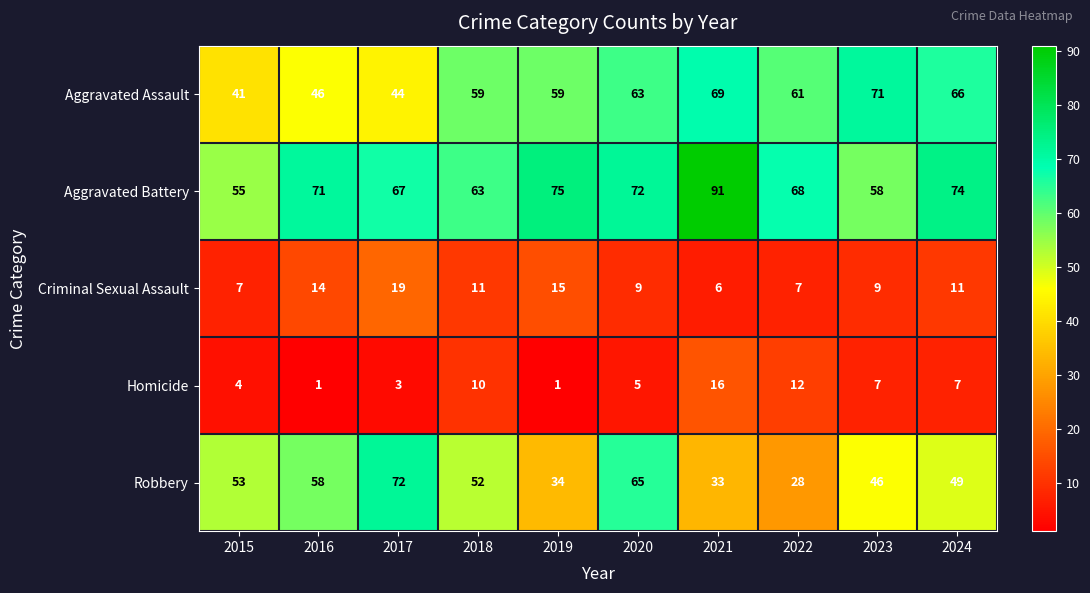

Count the number of data series in this chart.

5